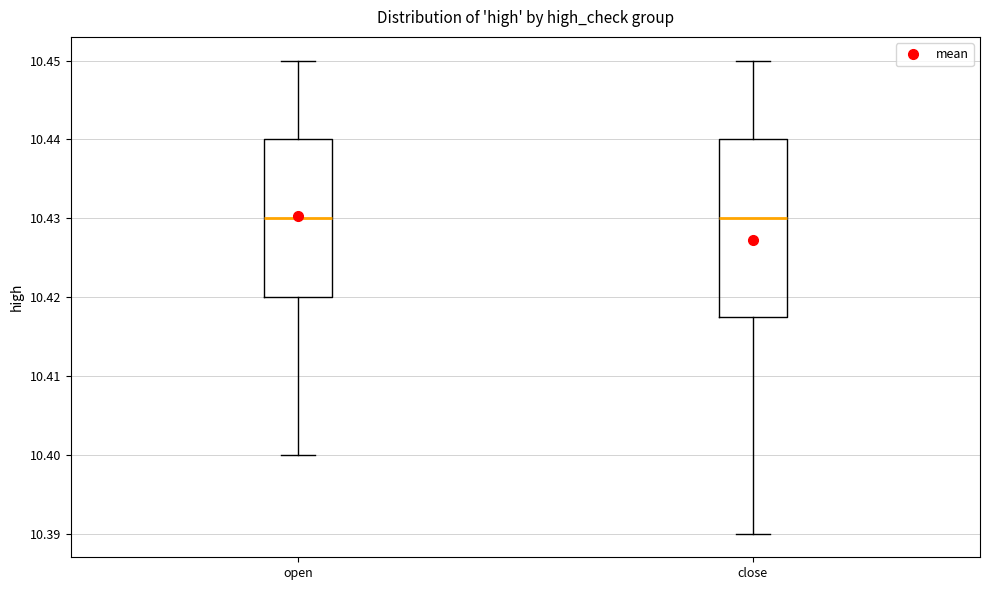

Which box is the tallest, from its lower edge to its upper edge?

close